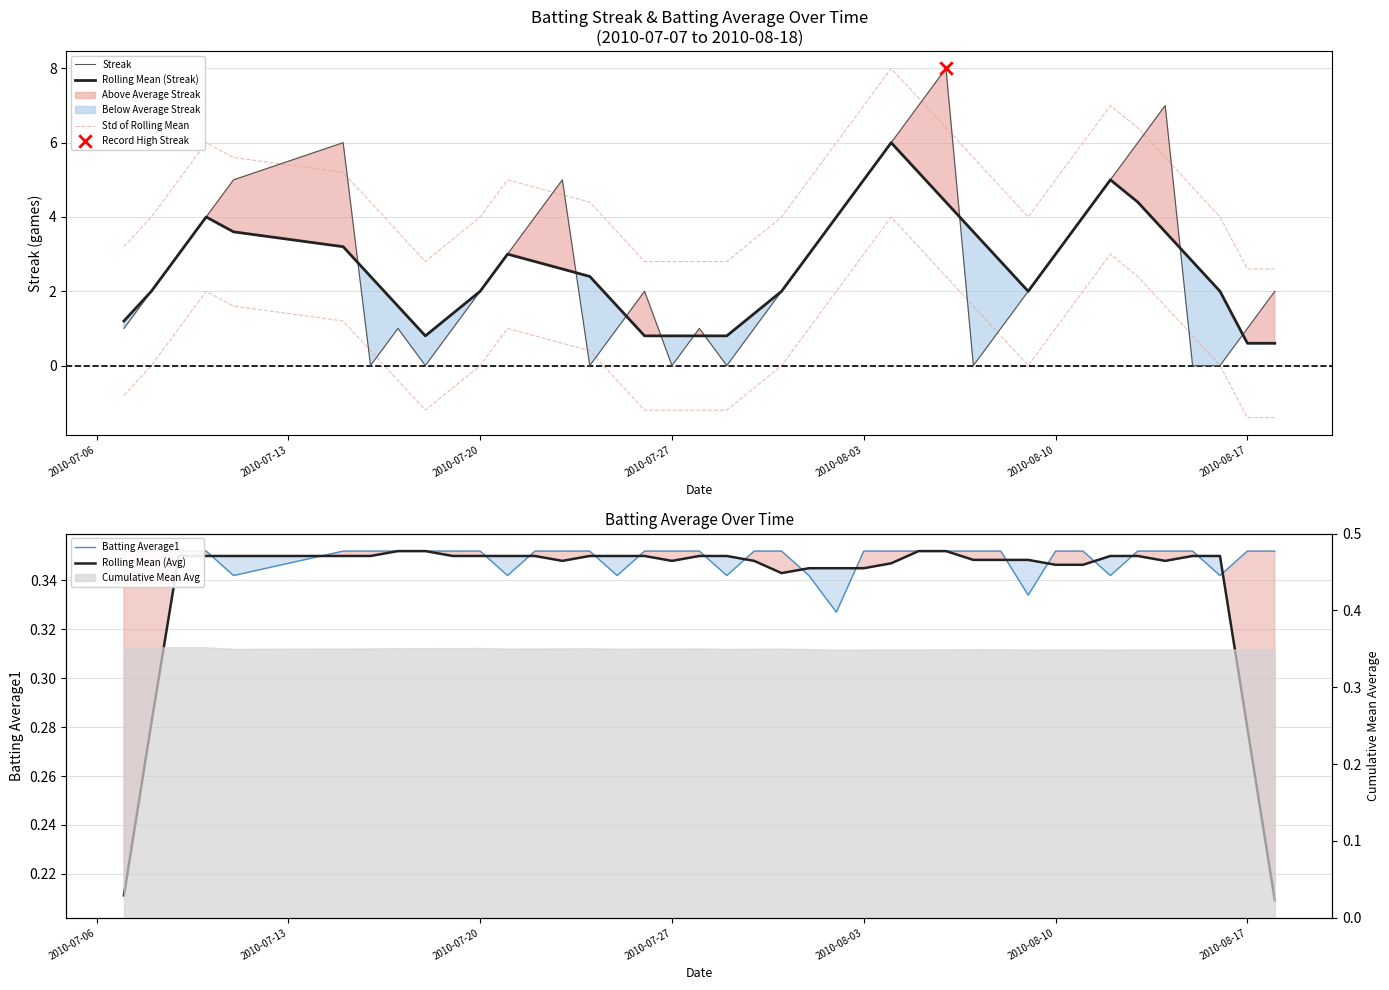

At how many categories does at least one series exceed 5?

13